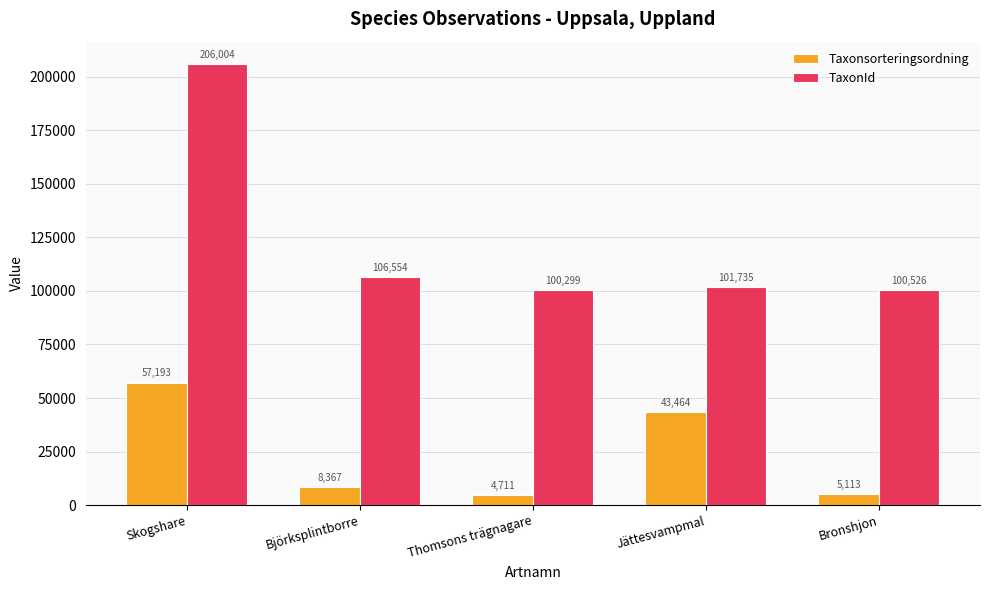

At which category is the sum across all series the highest?

Skogshare